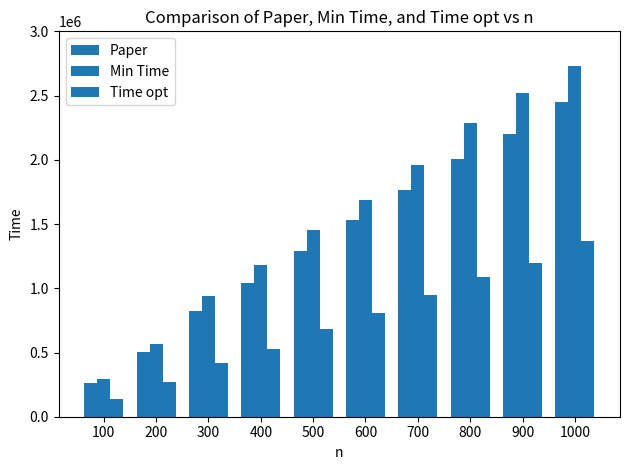

What is the value of the Paper bar at the 7th from the left?

1768588.6